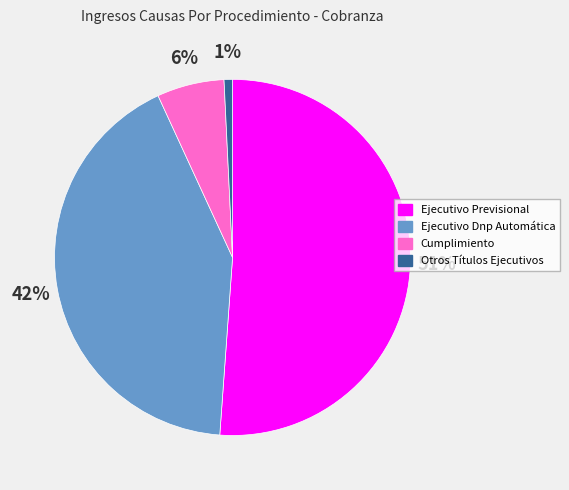

Count the number of slices in the pie.

4